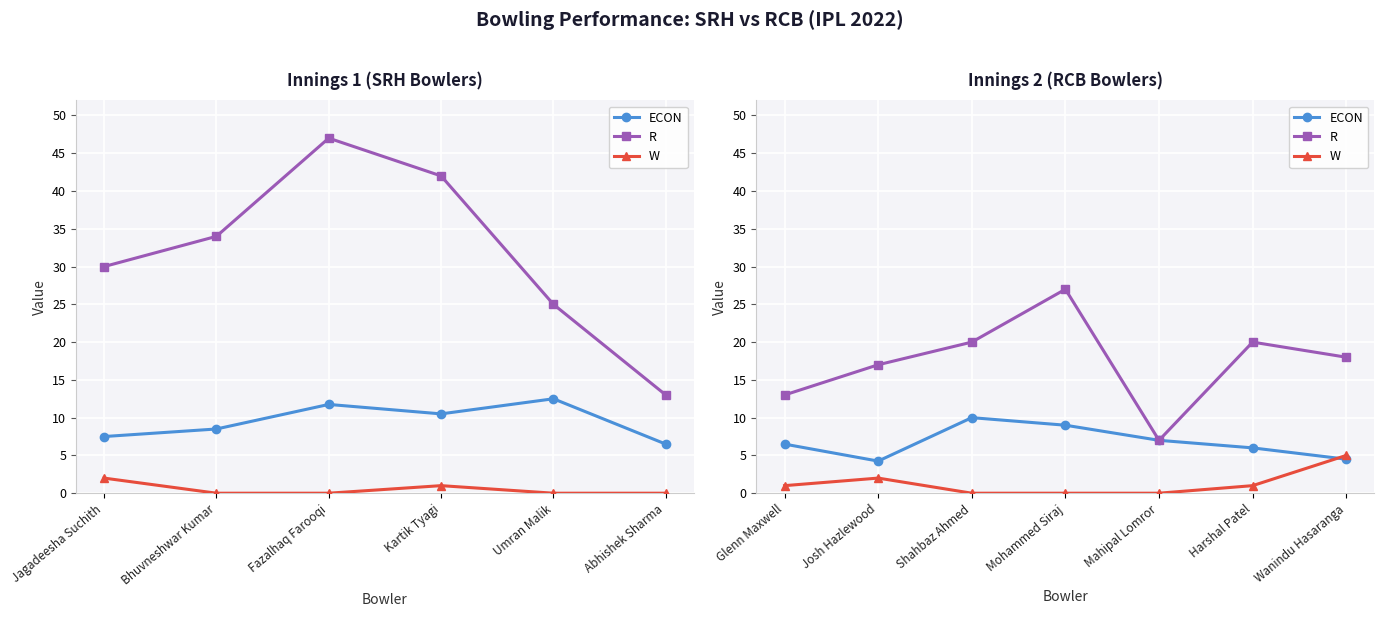

Does the chart display data point markers on the line(s)?

Yes